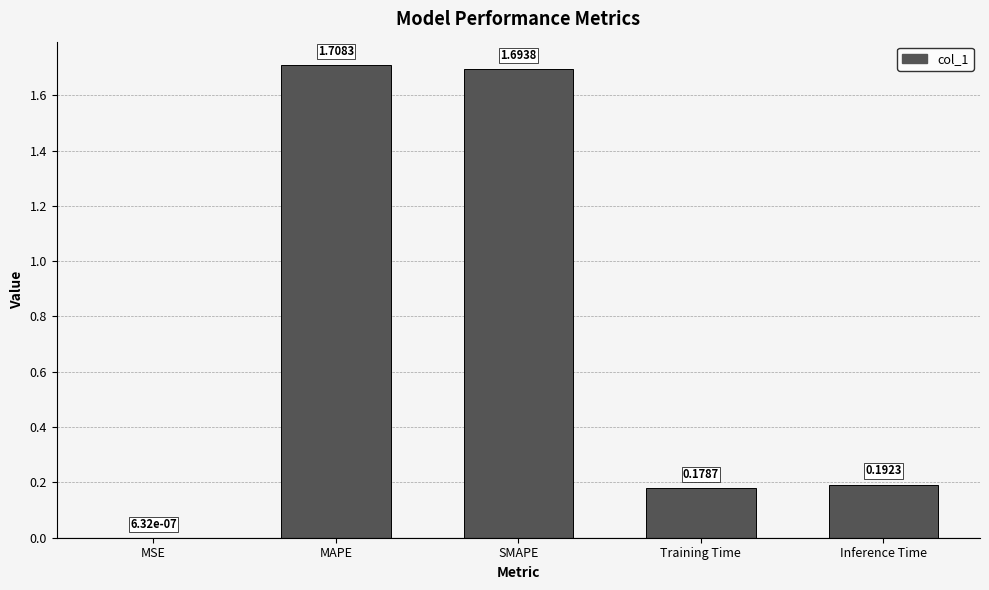

At which category does the chart reach its peak across all series?

MAPE